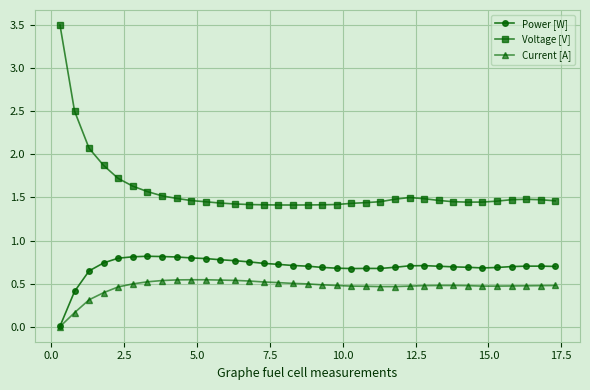

Which series has the widest spread of values?

Voltage [V]